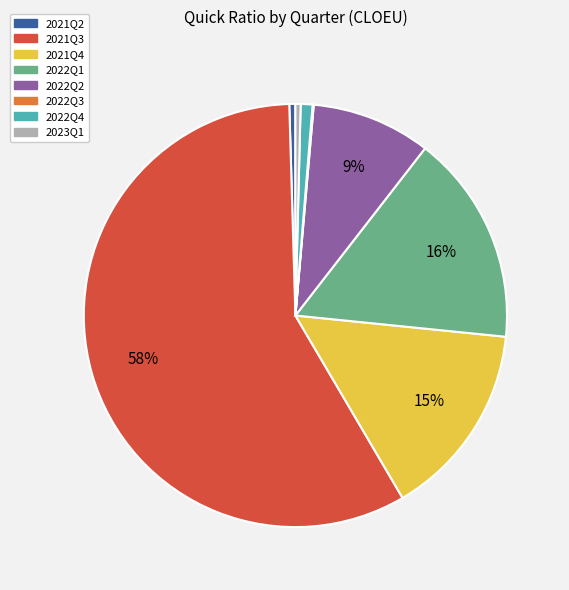

Is it true that 2022Q1 is 3% of the pie?

False